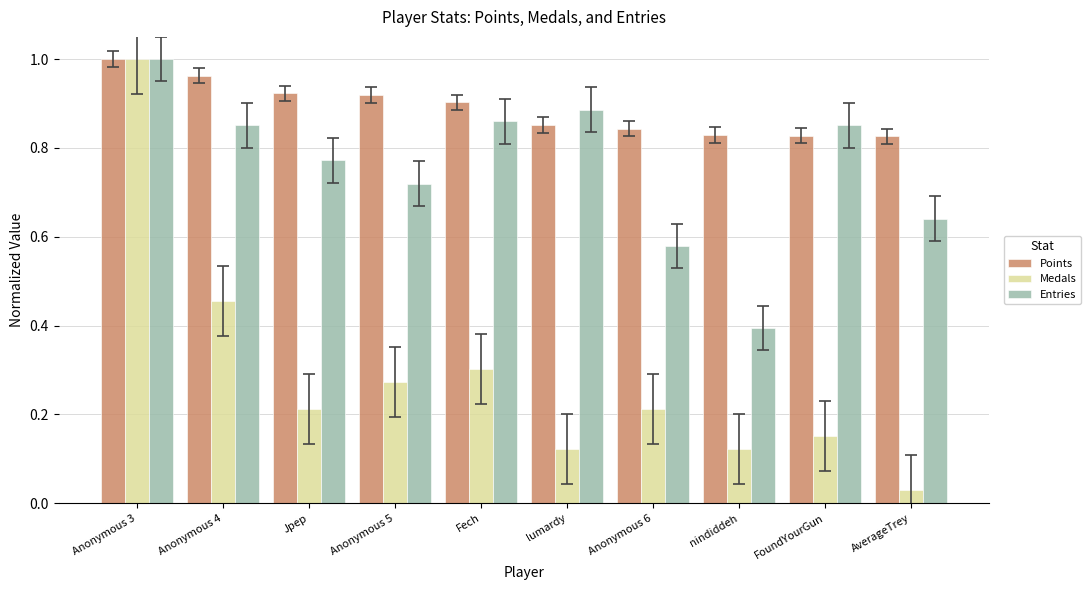

The Points series shows 0.9 at lumardy. True or false?

True